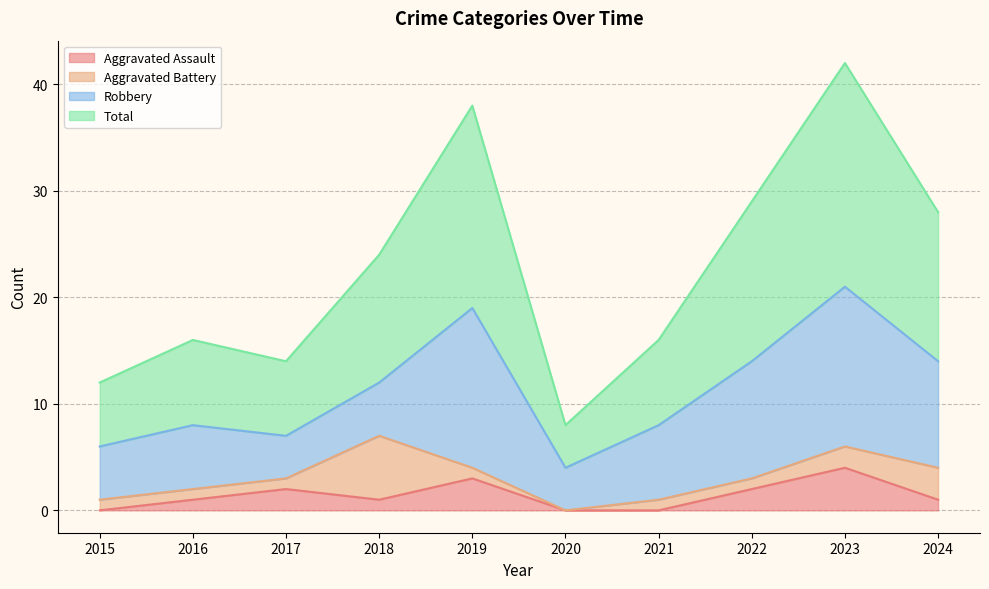

At which category does Aggravated Assault reach its first local peak?

2017